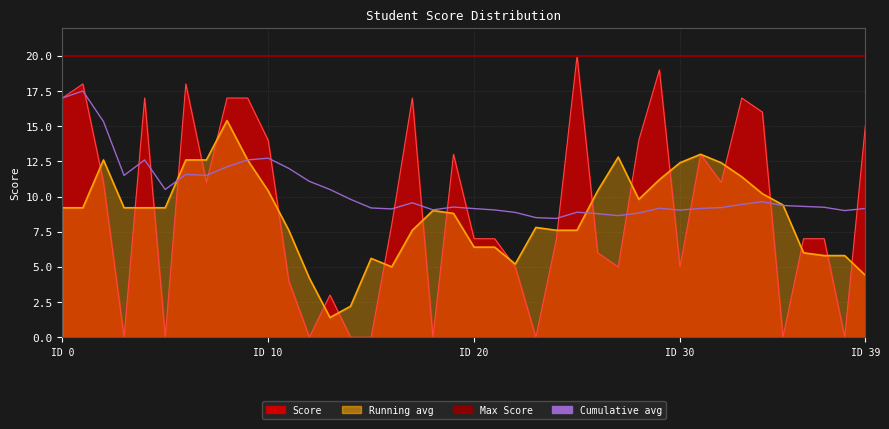

What is the maximum value shown in the chart?

20